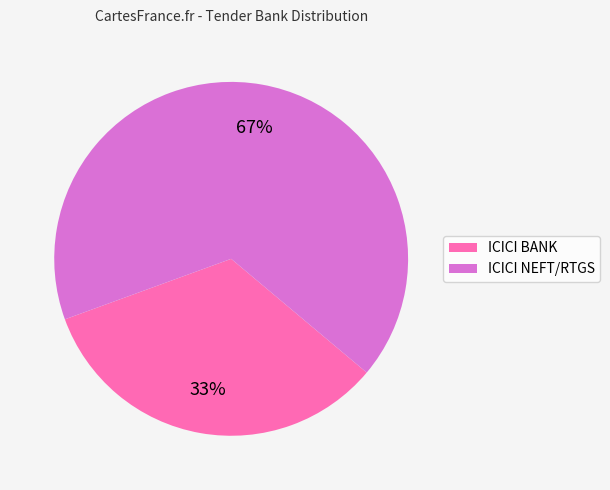

What is the largest slice in the pie chart?

ICICI NEFT/RTGS